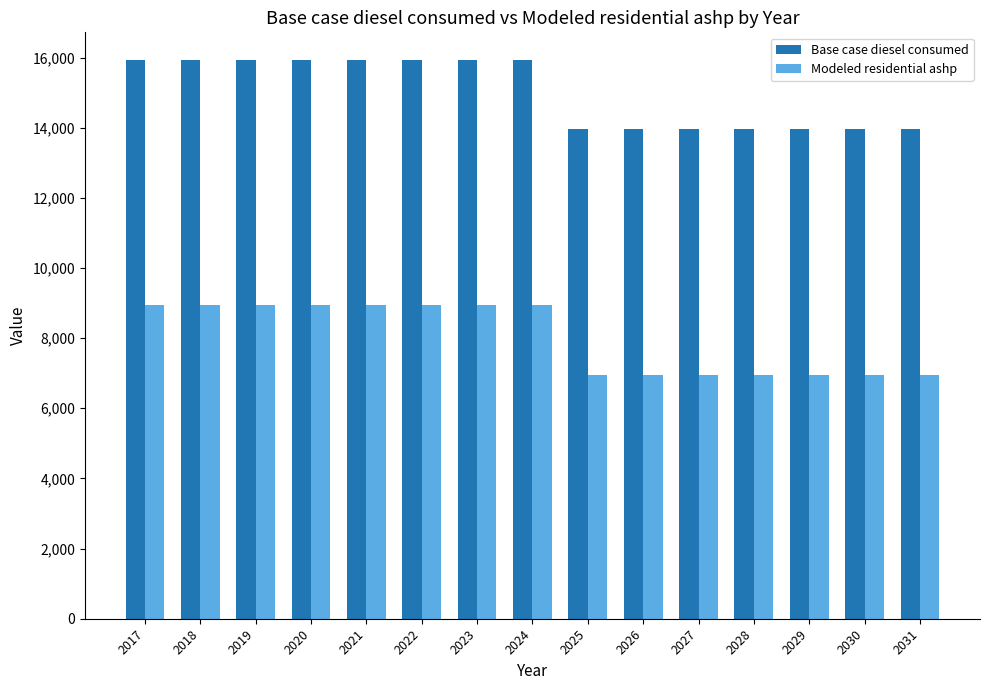

List the series in order of their overall mean, highest first.

Base case diesel consumed, Modeled residential ashp